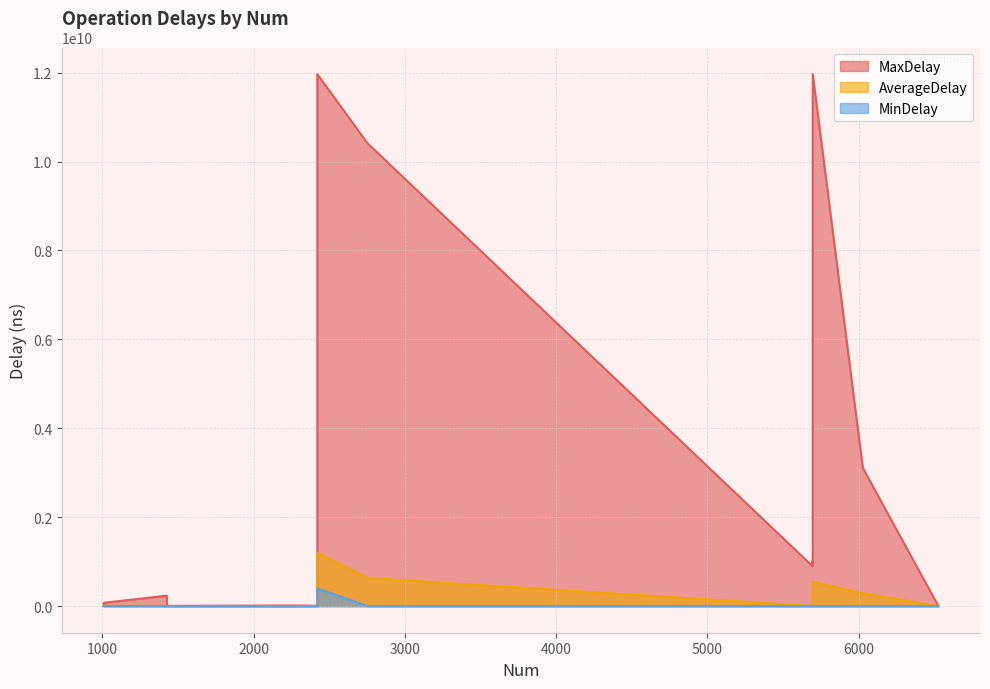

Reading left to right, what are all the values shown in this chart?

MaxDelay: chooseDataNode=3110203394.0	getBlockLocations=5053812.0	OP: try new BlockReader=1012743515.0	RPC:getBlockLocations=74431045.0	getFileInfo=6213303.0	newBlockReader=905387666.0	bestNode=5283668.0	RPC:getFileInfo=235402107.0	blockSeekTo=10411264451.0	OP: new blockSender=893935703.0	readBlock=11967781782.0	sendBlock=11961107337.0	OP: receive block=11965430547.0	checksumOk=7492879.0	verifiedByClient=14339594.0
AverageDelay: chooseDataNode=289284996.4	getBlockLocations=370626.4	OP: try new BlockReader=17231422.8	RPC:getBlockLocations=9397411.6	getFileInfo=241169.9	newBlockReader=10913531.4	bestNode=24193.4	RPC:getFileInfo=5476719.9	blockSeekTo=632890063.5	OP: new blockSender=1558376.6	readBlock=548614441.7	sendBlock=1165690326.3	OP: receive block=1195845797.7	checksumOk=346732.4	verifiedByClient=103733.7
MinDelay: chooseDataNode=0.0	getBlockLocations=0.0	OP: try new BlockReader=3444015.0	RPC:getBlockLocations=1361829.0	getFileInfo=0.0	newBlockReader=1885781.0	bestNode=0.0	RPC:getFileInfo=363877.0	blockSeekTo=0.0	OP: new blockSender=0.0	readBlock=369229.0	sendBlock=395305166.0	OP: receive block=399451228.0	checksumOk=0.0	verifiedByClient=0.0